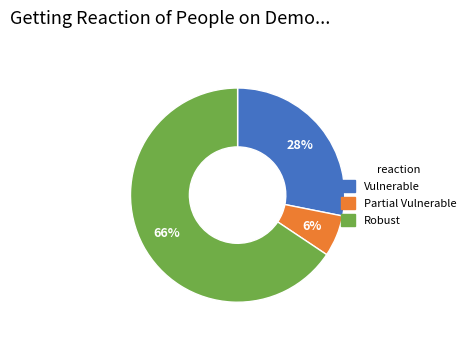

Is there any slice that represents more than half of the pie?

Yes